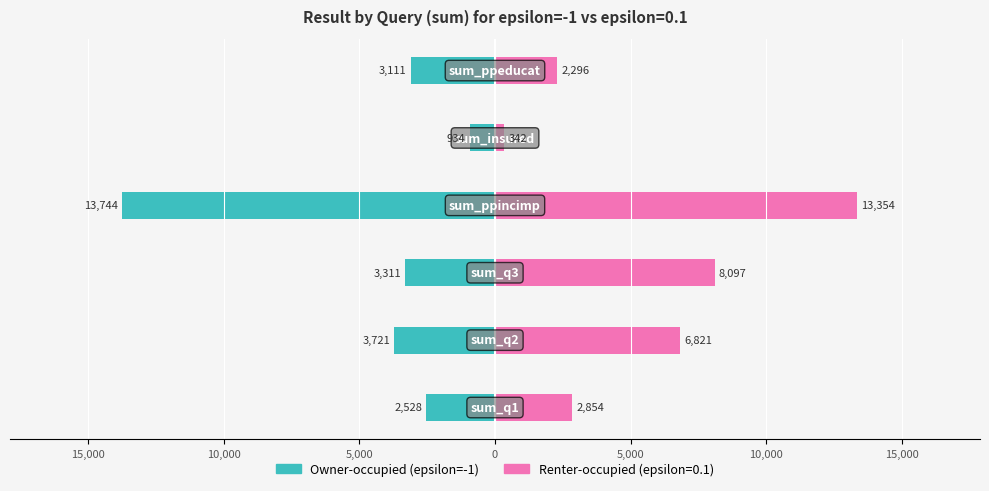

How many values exceed -3111?

2